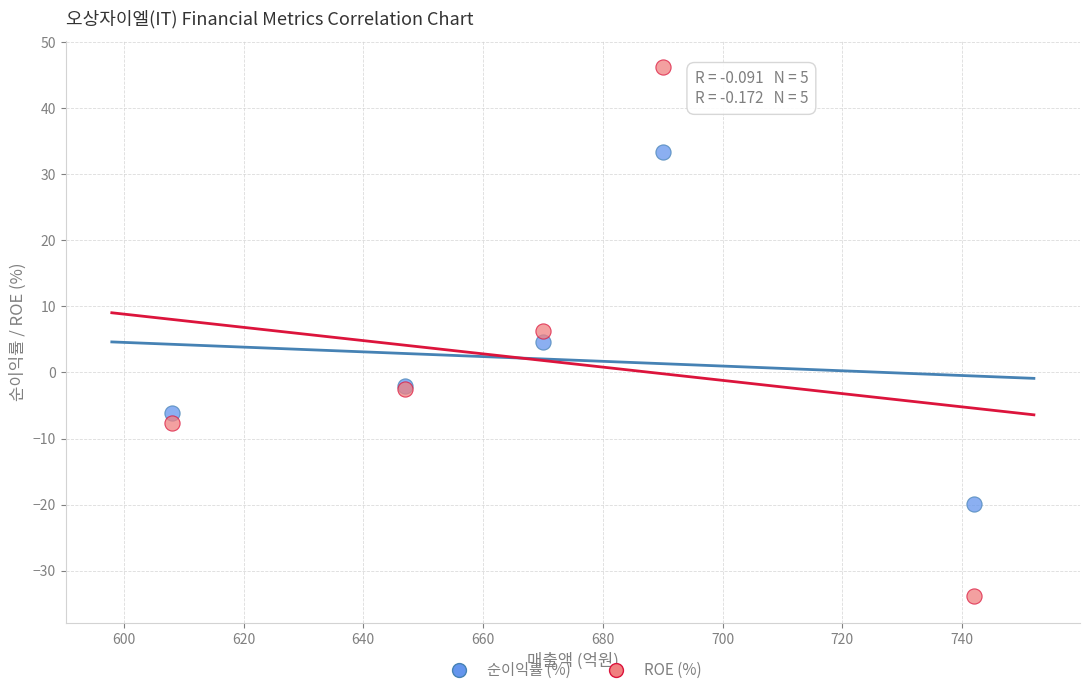

Which series has the widest spread of Y values?

ROE (%)